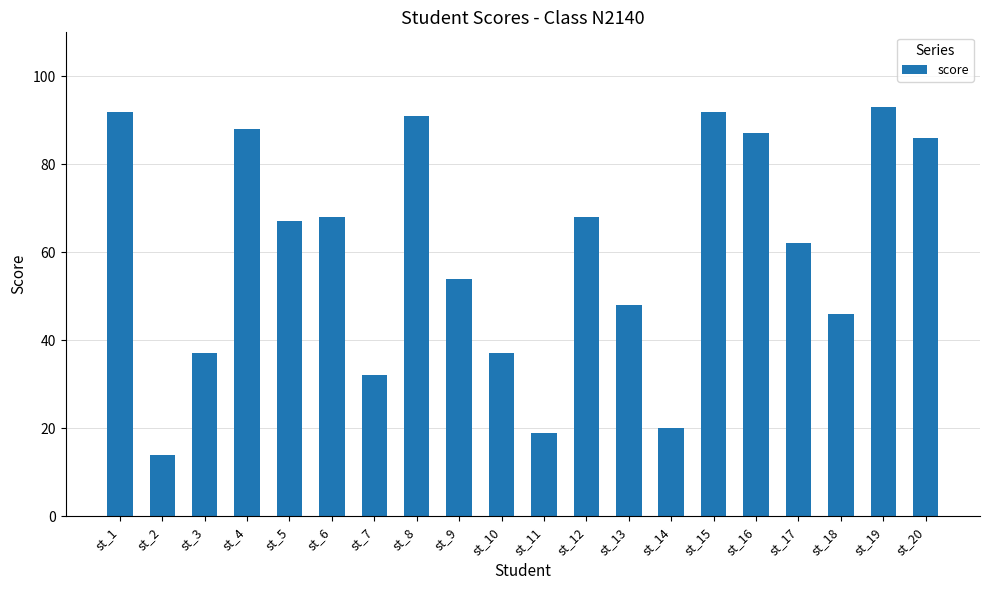

At which label is the value closest to 53?

st_9